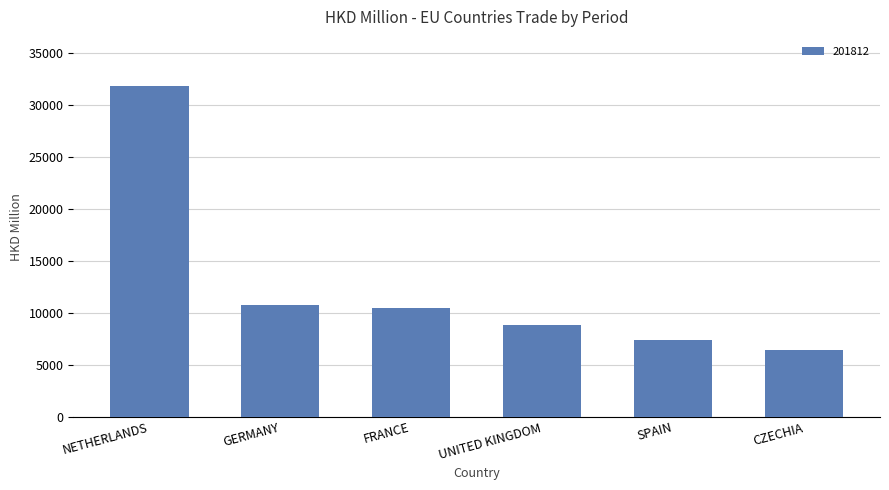

Reading left to right, list all the values displayed in this chart.

NETHERLANDS=31813.3	GERMANY=10739.7	FRANCE=10484.7	UNITED KINGDOM=8873.7	SPAIN=7433.1	CZECHIA=6476.1